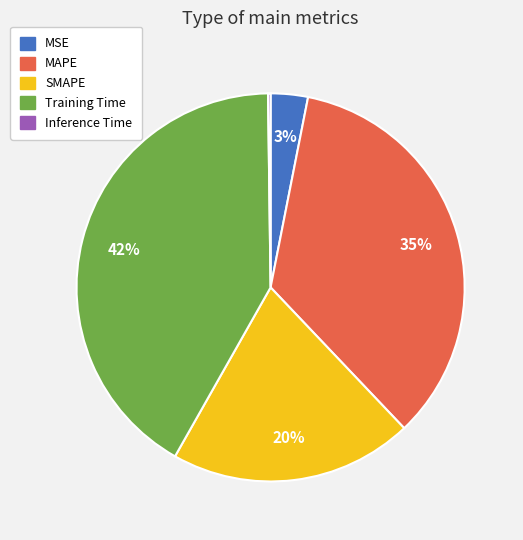

Is there a majority slice in this chart?

No